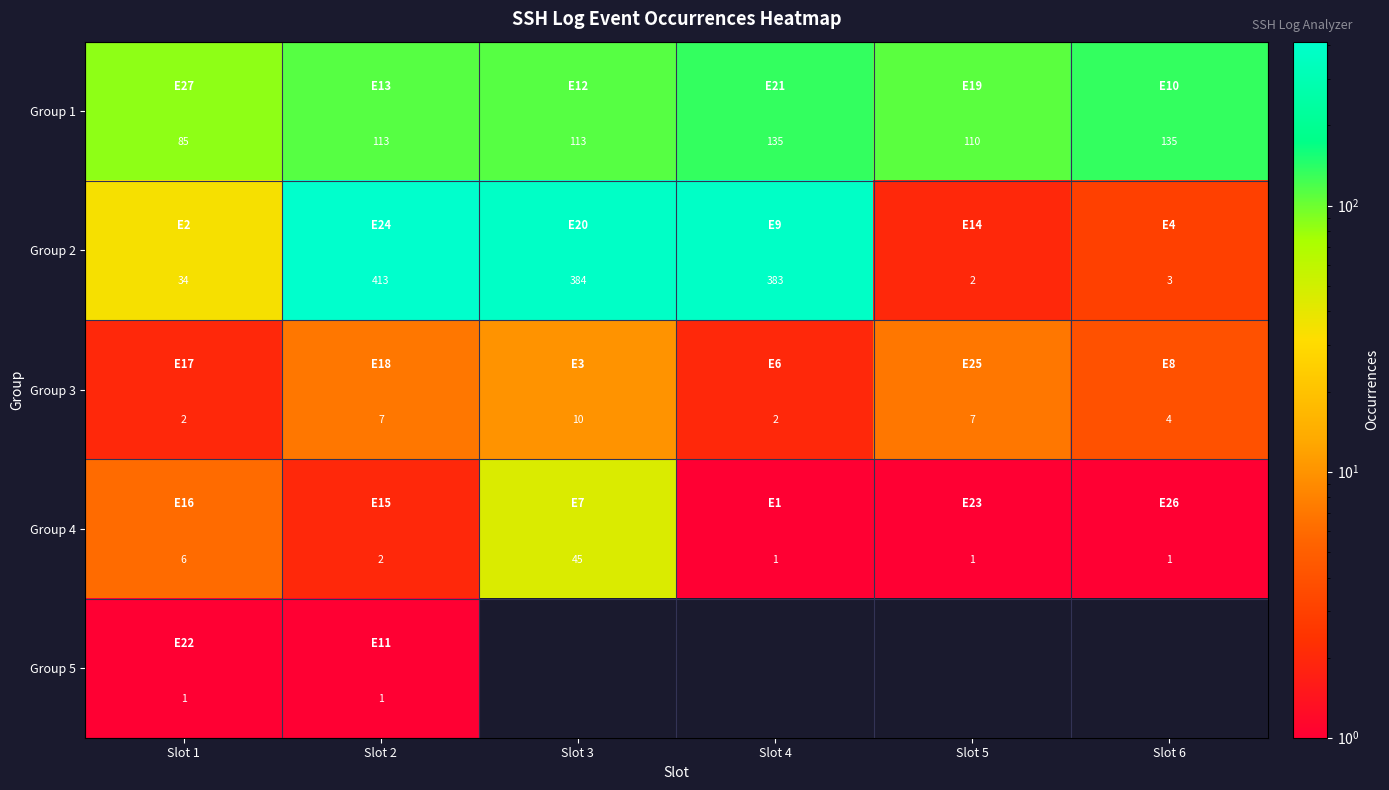

Where does the Group 2 series first go above 383?

Slot 2